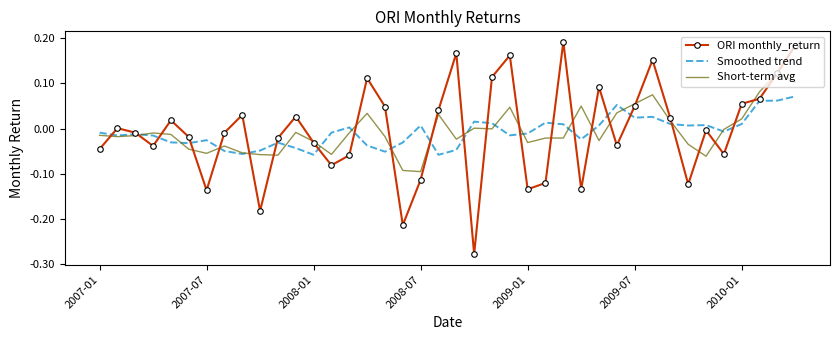

Which series has the widest spread of values?

ORI monthly_return